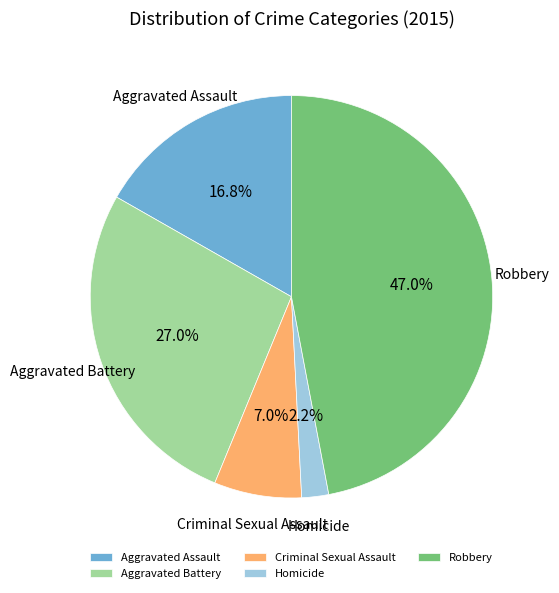

Count the number of slices in the pie.

5